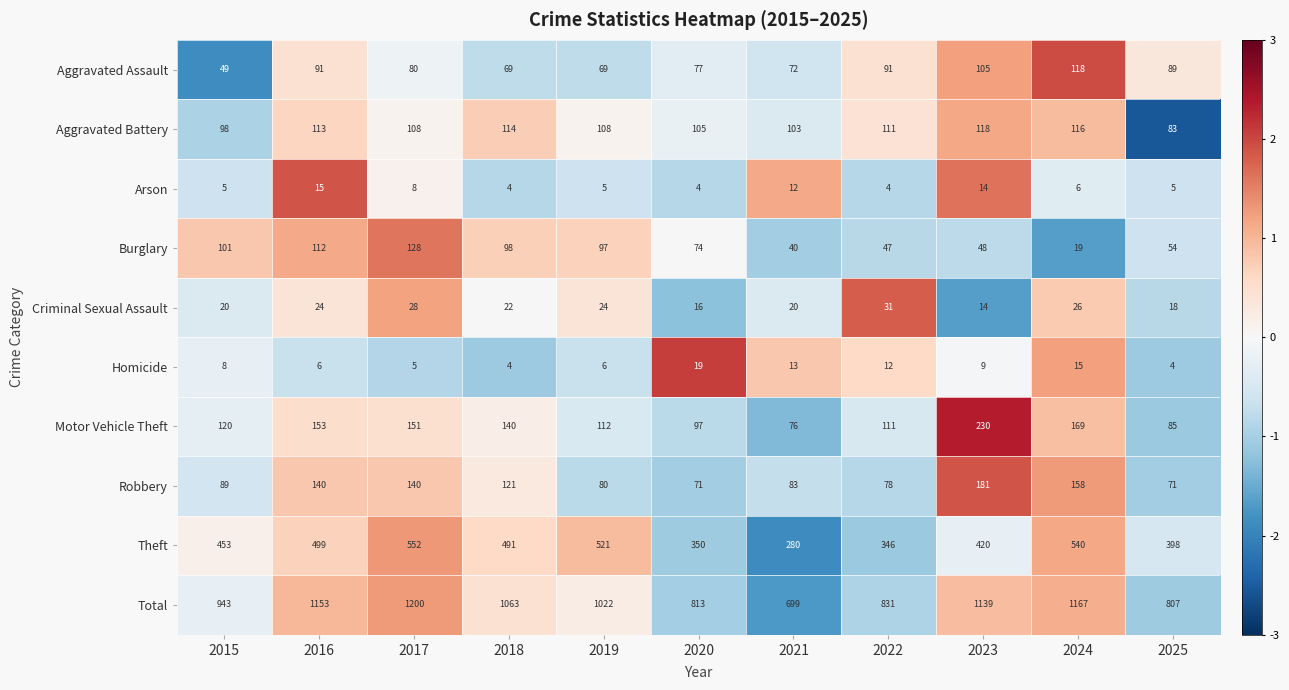

How many series are shown in this chart?

10